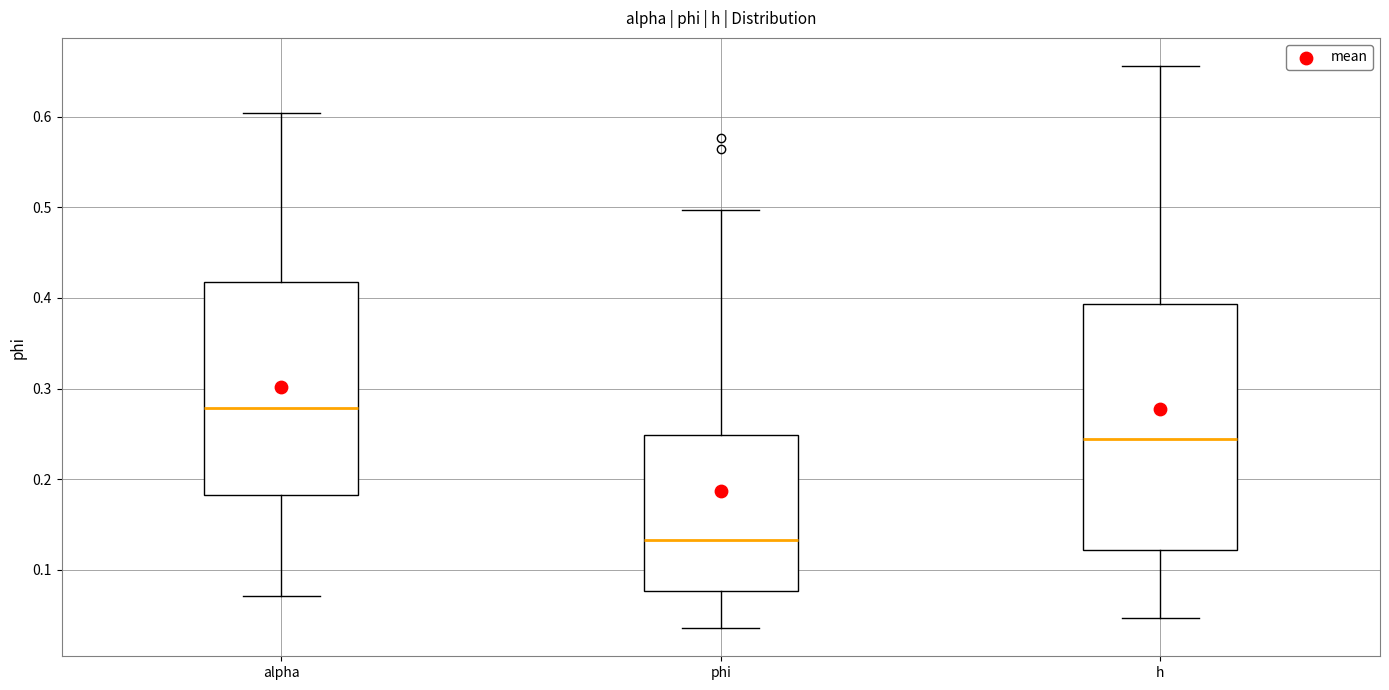

Reading left to right, transcribe this box plot: for each box, give where its median line is, the range the box spans, and where its two whiskers end, as read against the y-axis. The values are not printed on the chart, so give them approximately, as read against the axis.

alpha: median 0.28, box 0.18 to 0.42, whiskers 0.07 to 0.60
phi: median 0.13, box 0.08 to 0.25, whiskers 0.04 to 0.50
h: median 0.24, box 0.12 to 0.39, whiskers 0.05 to 0.66